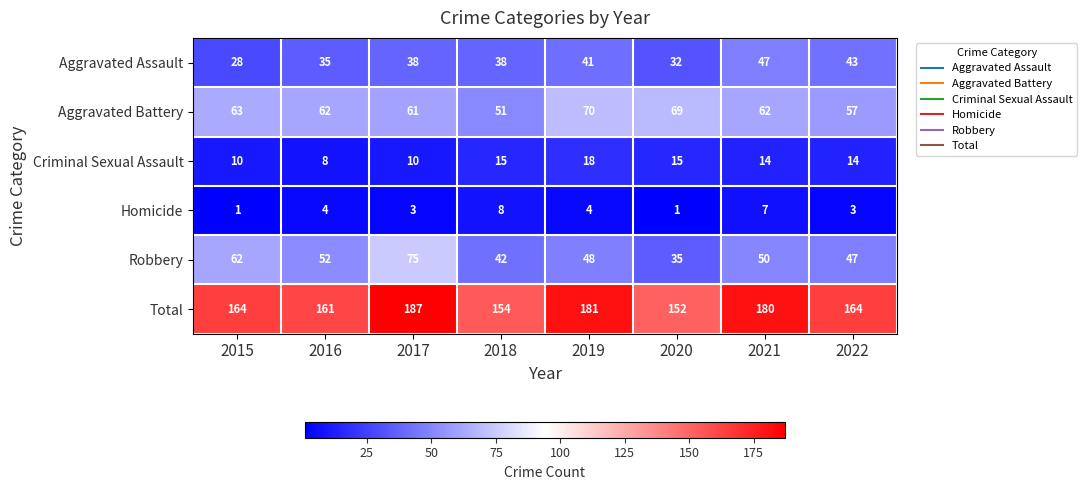

How many Aggravated Assault values are between 35 and 43?

5